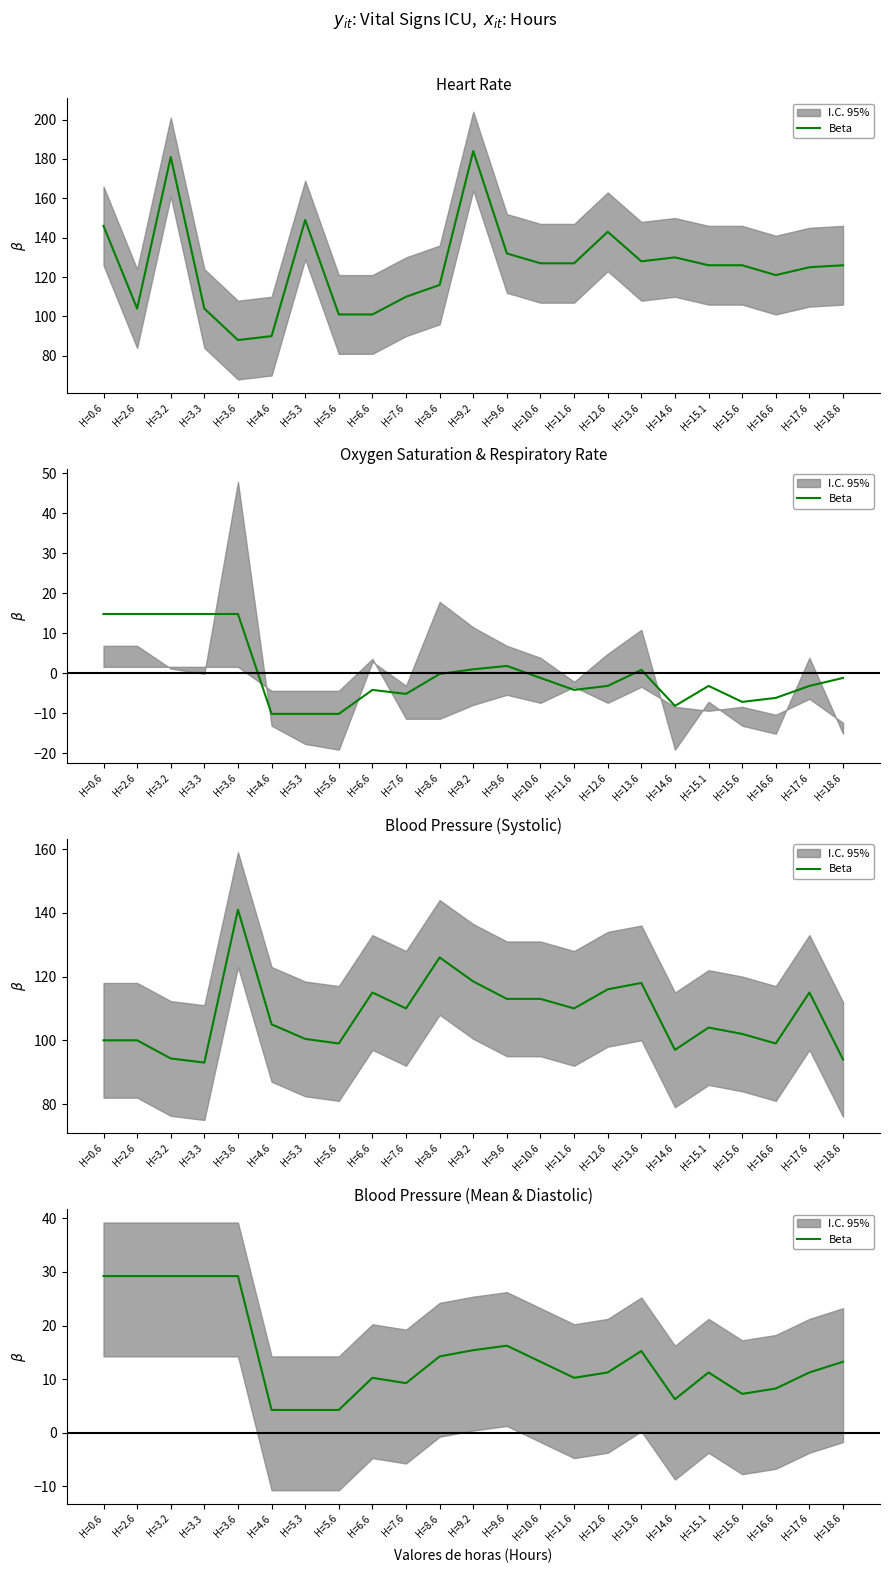

List the labels in order of value, smallest first.

H=4.6, H=5.3, H=5.6, H=14.6, H=15.6, H=16.6, H=7.6, H=6.6, H=11.6, H=12.6, H=15.1, H=17.6, H=10.6, H=18.6, H=8.6, H=13.6, H=9.2, H=9.6, H=0.6, H=2.6, H=3.2, H=3.3, H=3.6